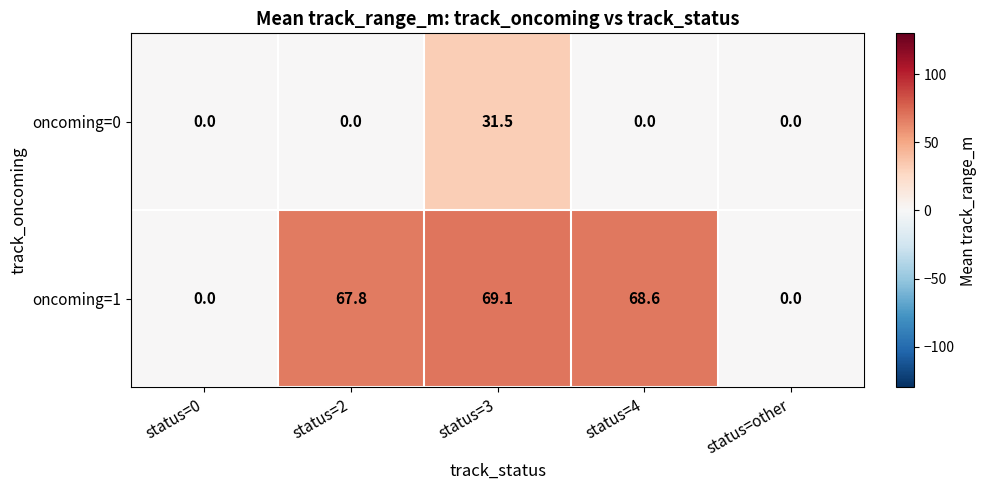

Which series changed the most between status=3 and status=other?

oncoming=1